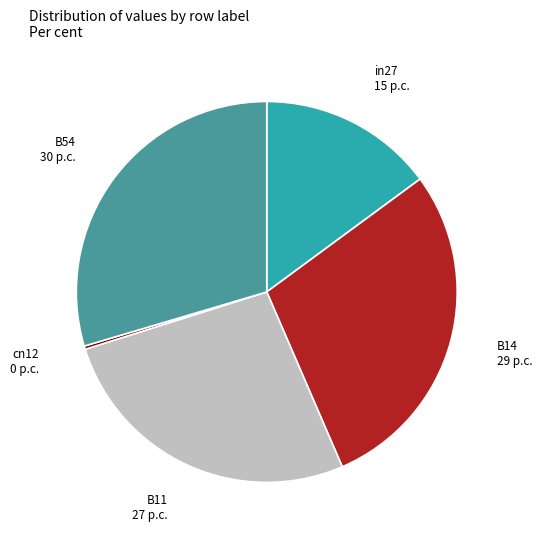

Does any single category account for the majority?

No